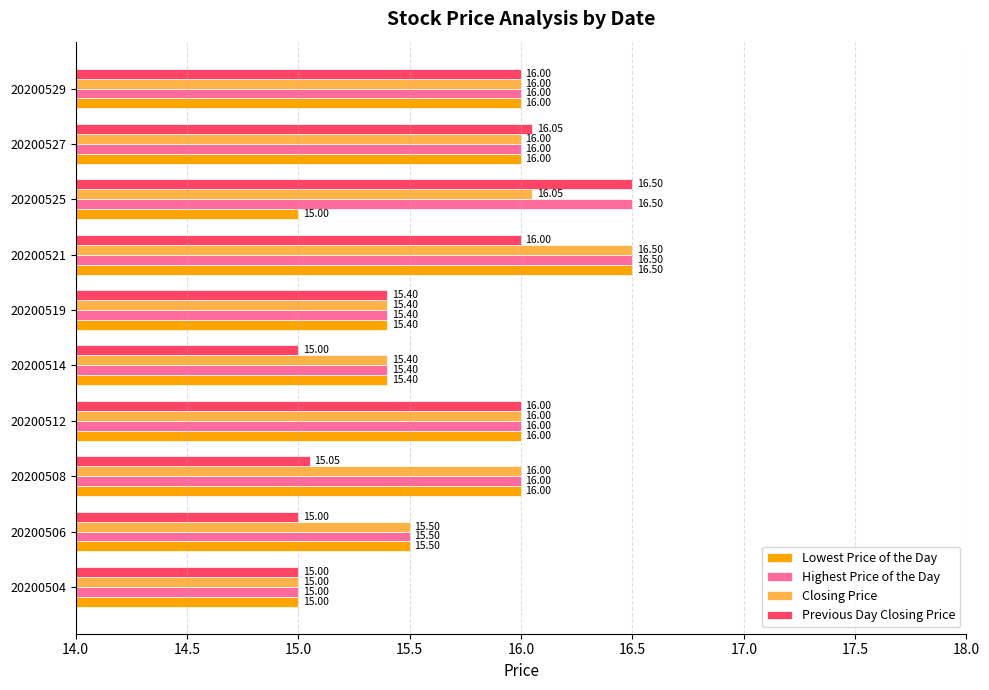

Which series has the largest total across all categories?

Highest Price of the Day